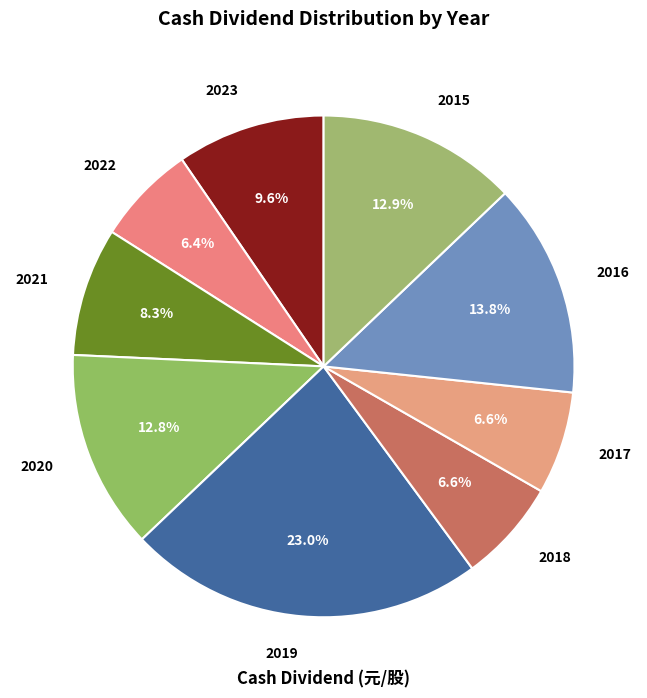

To the nearest percent, what is the combined percentage of 2022 and 2021?

15%